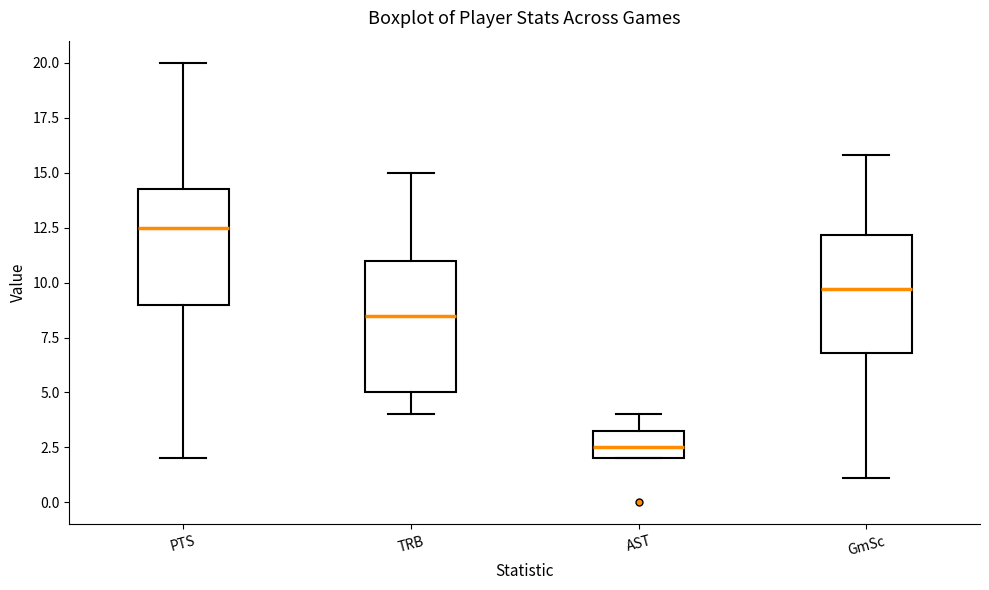

Reading left to right, read every box against the y-axis: the position of its median line, the range the box covers, and the ends of its whiskers. The values are not printed on the chart, so give them approximately, as read against the axis.

PTS: median 12.5, box 9.0 to 14.5, whiskers 2.0 to 20.0
TRB: median 8.5, box 5.0 to 11.0, whiskers 4.0 to 15.0
AST: median 2.5, box 2.0 to 3.5, whiskers 2.0 to 4.0
GmSc: median 9.5, box 7.0 to 12.0, whiskers 1.0 to 16.0